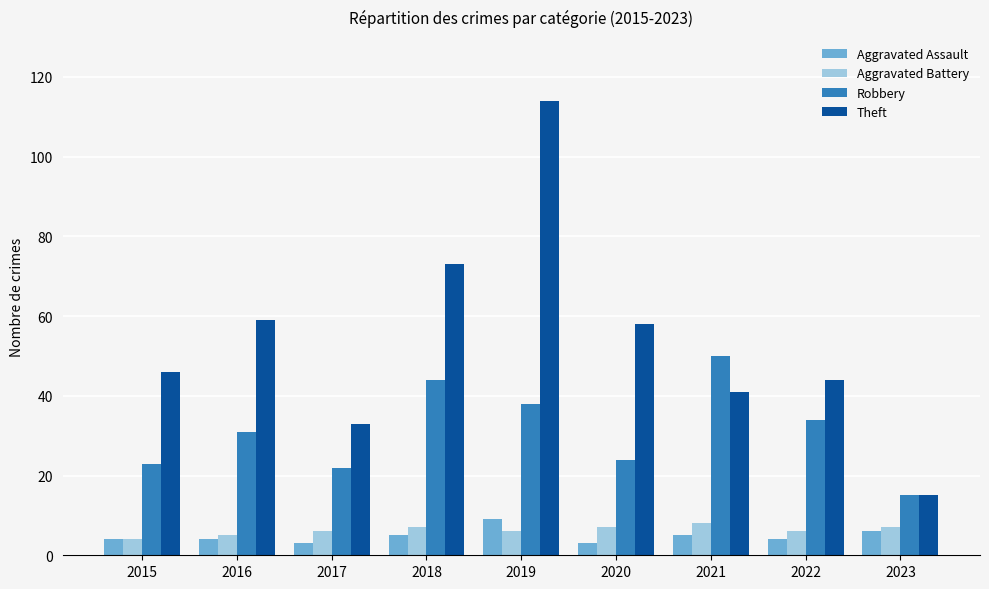

What is the lowest value of the Robbery series?

15